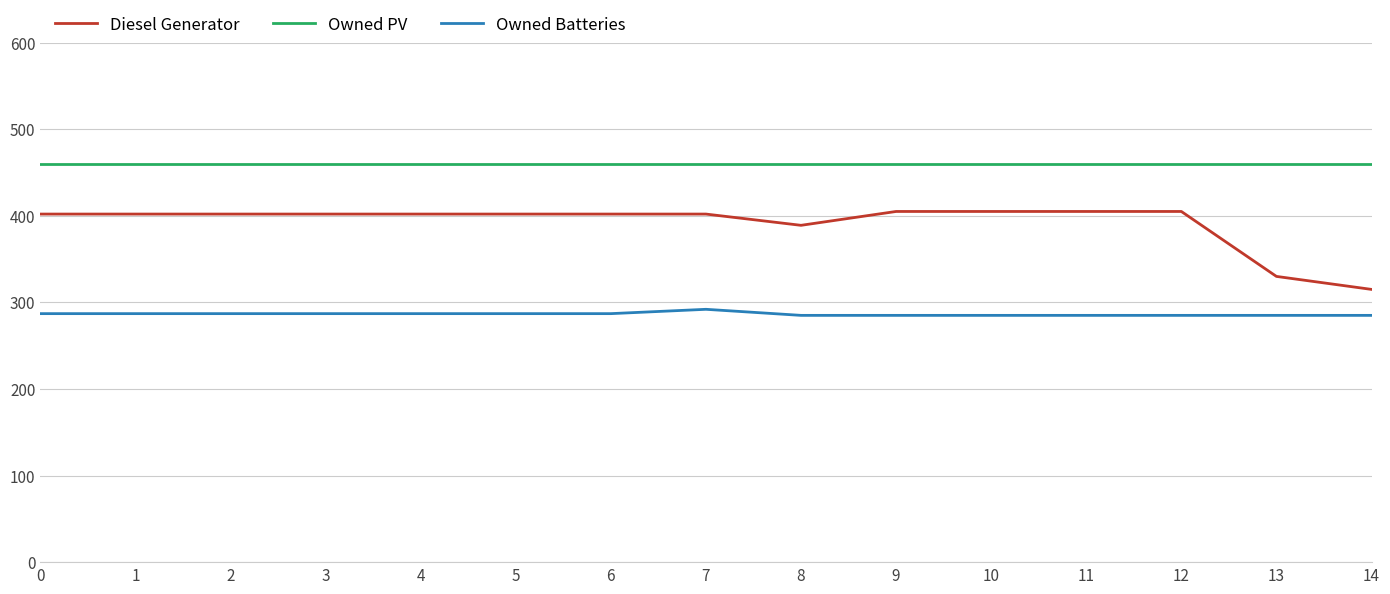

Read the Diesel Generator value at 1, to the nearest 5.

400